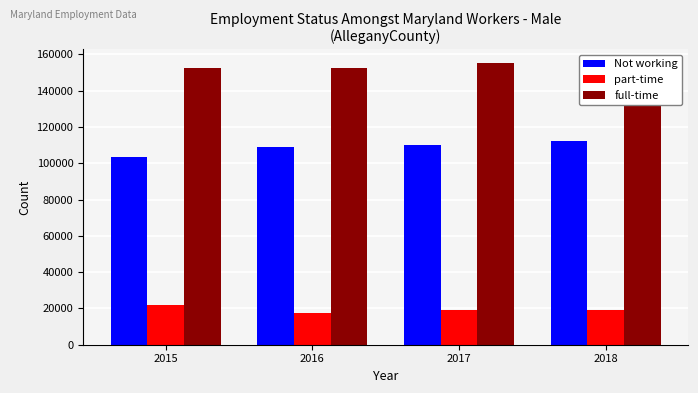

How many bars are there in total?

12